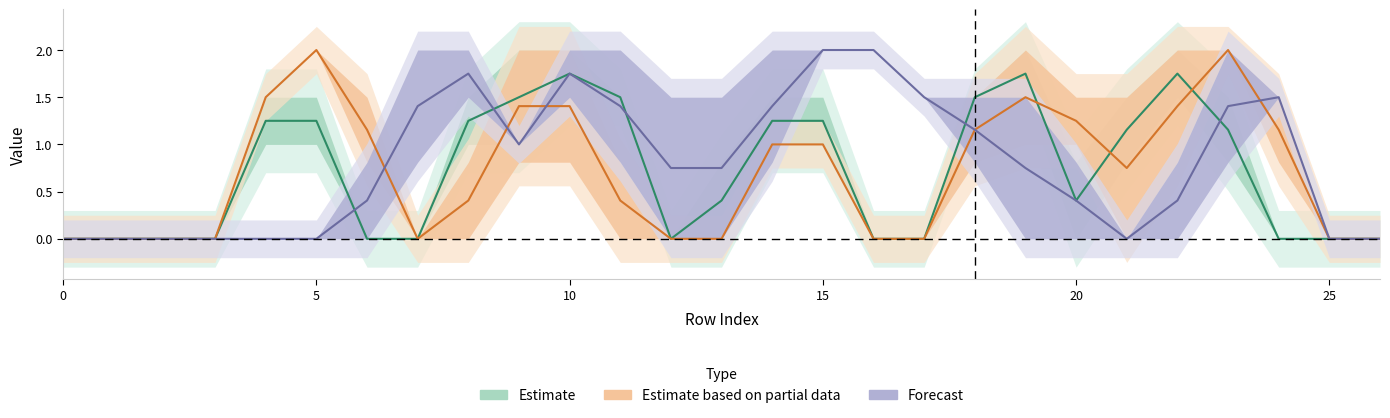

At which category does Estimate reach its first local peak?

10